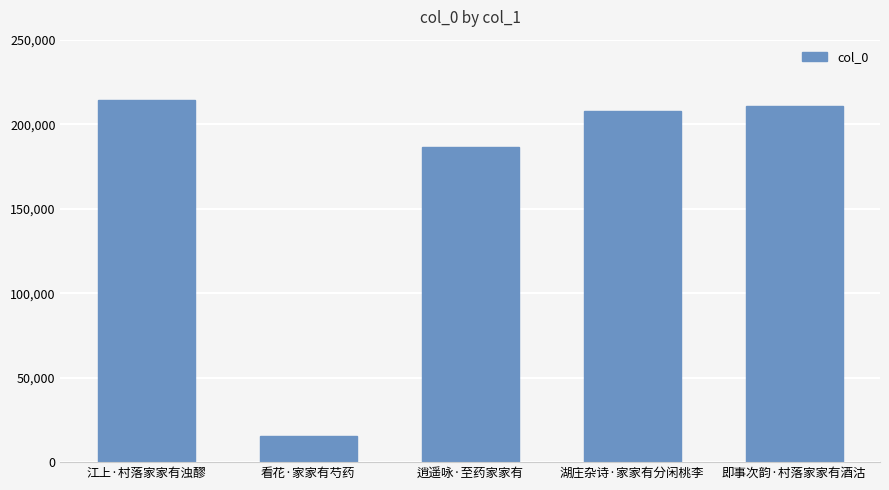

The chart shows a value of 214132 at 江上·村落家家有浊醪. True or false?

True